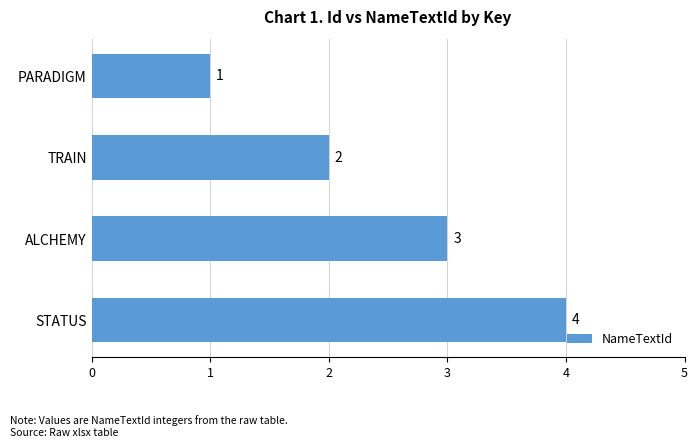

List the labels in order of value, largest first.

STATUS, ALCHEMY, TRAIN, PARADIGM